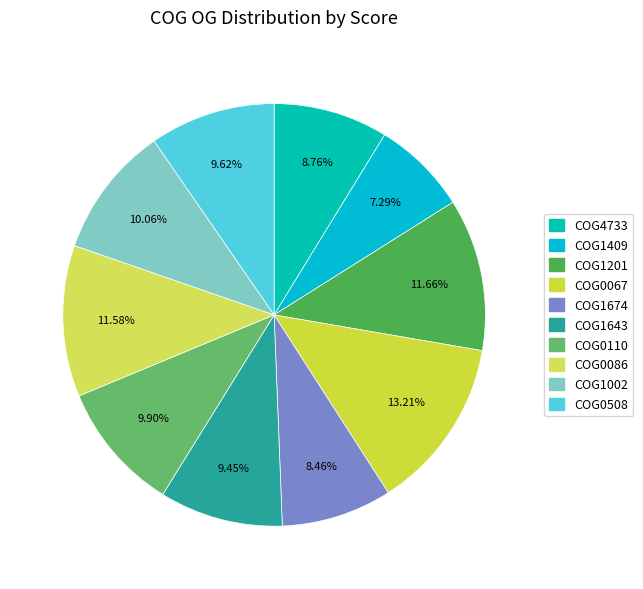

To the nearest percent, what is the average slice percentage?

10%